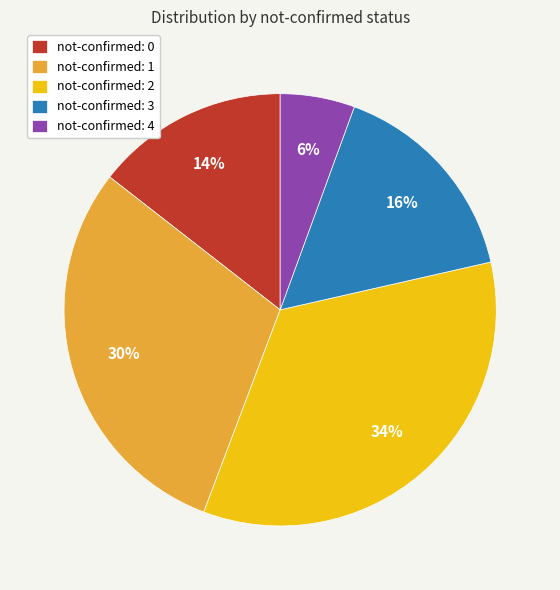

What is the ratio of the value at not-confirmed: 1 to the value at not-confirmed: 3?

1.9